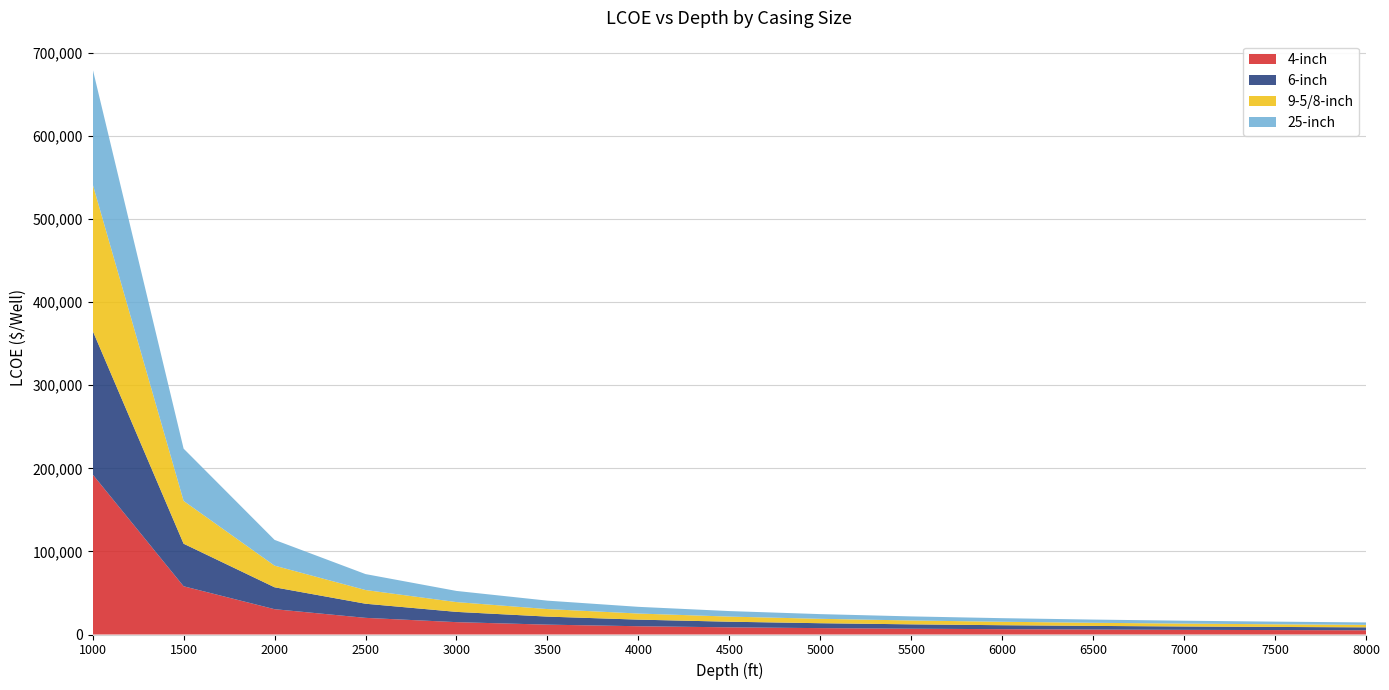

Reading left to right, what are all the values shown in this chart?

4-inch: 1000=192628.8	1500=58062.2	2000=30465.1	2500=20043.7	3000=14872.0	3500=11873.5	4000=9952.5	4500=8633.9	5000=7681.9	5500=6967.9	6000=6416.2	6500=5979.6	7000=5627.6	7500=5339.4	8000=5095.6
6-inch: 1000=172937.4	1500=51198.6	2000=26363.8	2500=16998.3	3000=12357.3	3500=9669.3	4000=7947.3	4500=6763.8	5000=5907.2	5500=5262.1	6000=4760.8	6500=4361.2	7000=4036.0	7500=3766.7	8000=3540.4
9-5/8-inch: 1000=176433.6	1500=51520.2	2000=26046.5	2500=16493.5	3000=11785.1	3500=9072.3	4000=7343.0	4500=6159.5	5000=5306.3	5500=4665.9	6000=4169.7	6500=3775.2	7000=3454.9	7500=3190.1	8000=2967.8
25-inch: 1000=138637.4	1500=62918.4	2000=31006.1	2500=19182.9	3000=13419.1	3500=10131.8	4000=8055.8	4500=6647.5	5000=5640.4	5500=4890.1	6000=4312.9	6500=3857.1	7000=3489.3	7500=3187.0	8000=2934.6